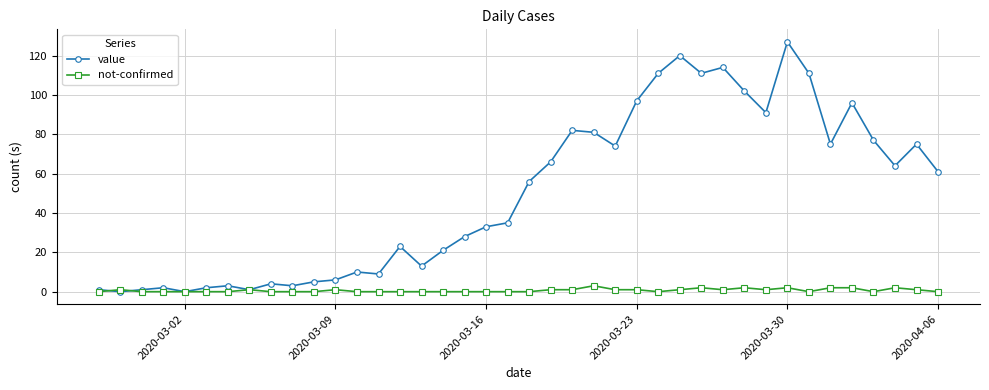

What is the highest value of the not-confirmed series?

3